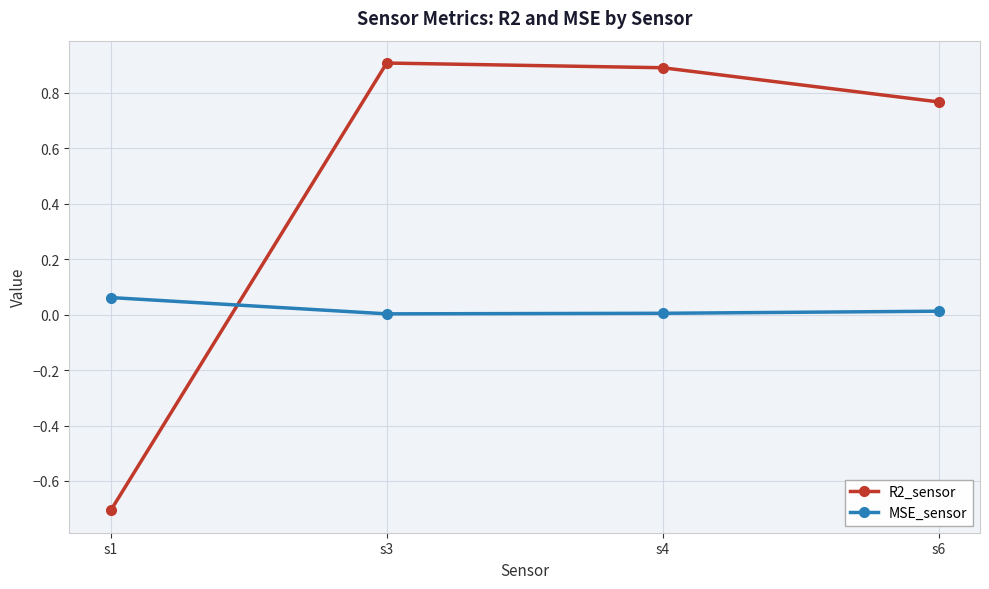

Rank the series by their maximum value, from highest to lowest.

R2_sensor, MSE_sensor